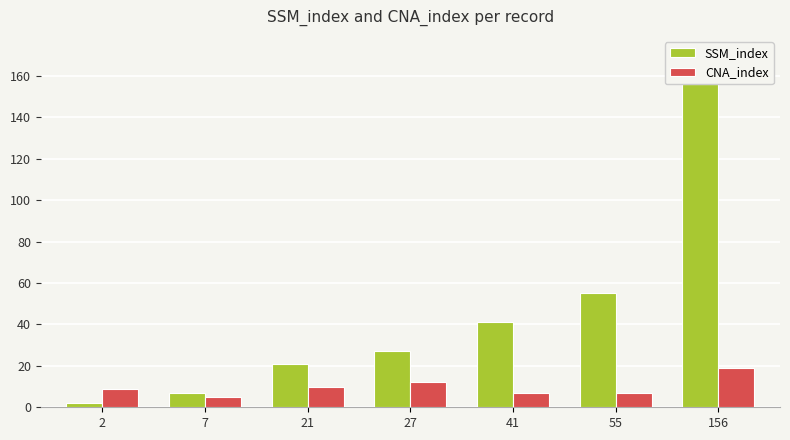

Are the bars grouped side by side (vs. stacked)?

Yes